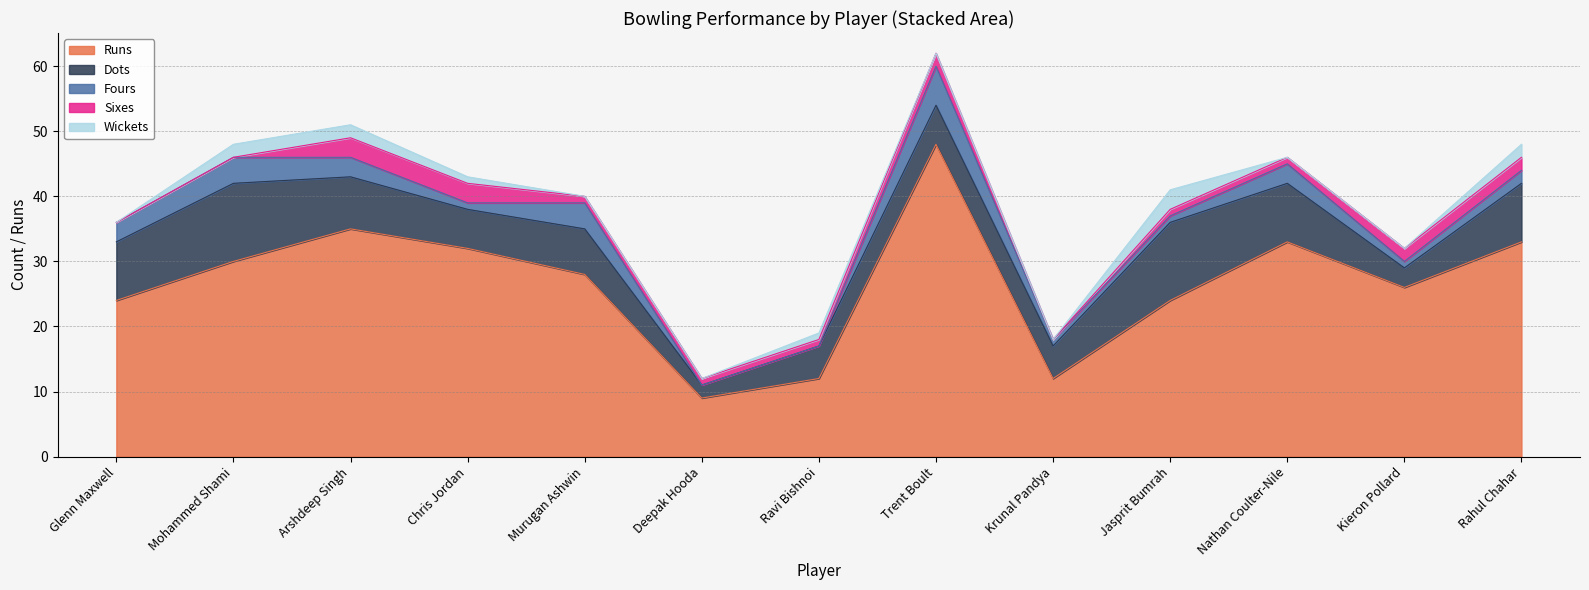

What is the total value across all series at Chris Jordan?

43